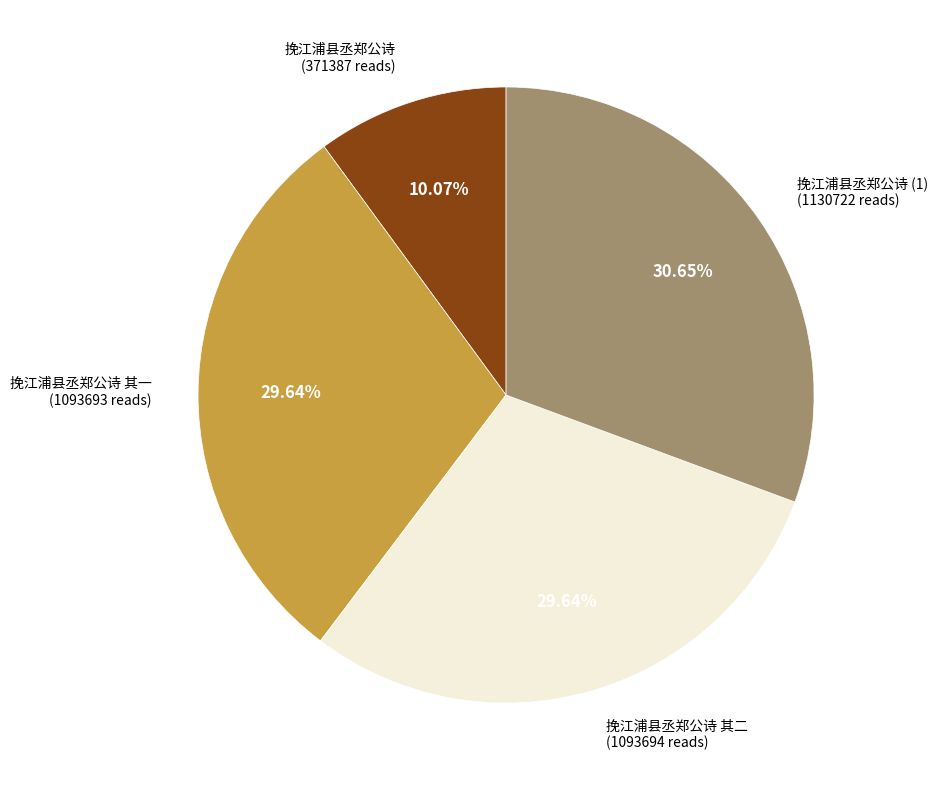

Does any single category account for the majority?

No